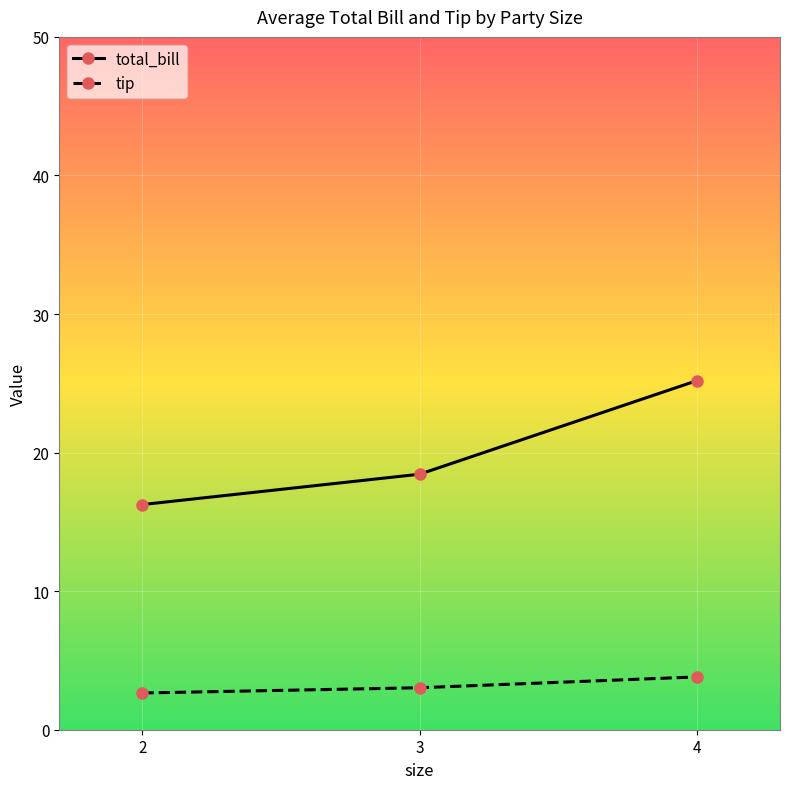

Rank the series by their maximum value, from lowest to highest.

tip, total_bill